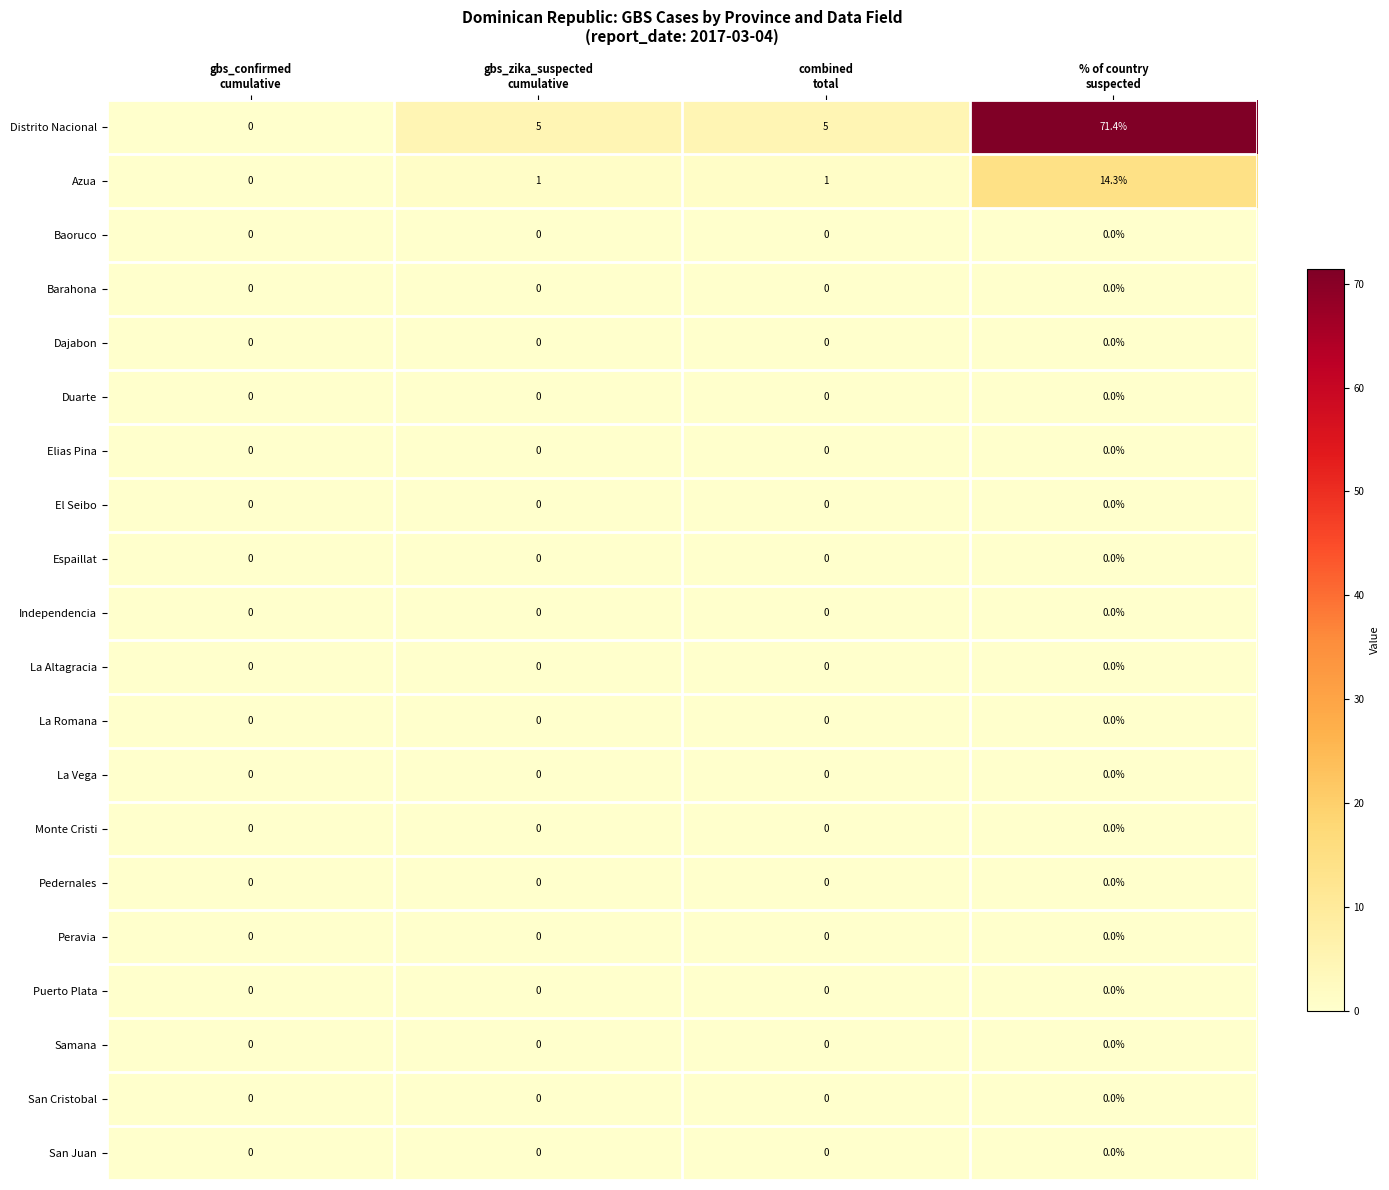

What is the difference between the highest and lowest values at % of country
suspected?

71.4